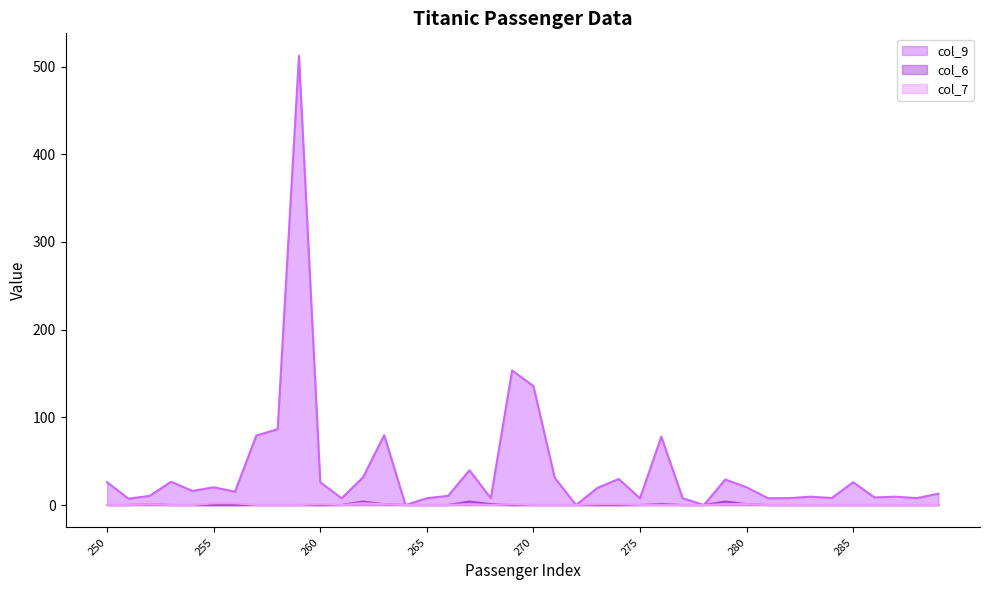

What is the difference between the col_7 values at 279 and 261?

1.0